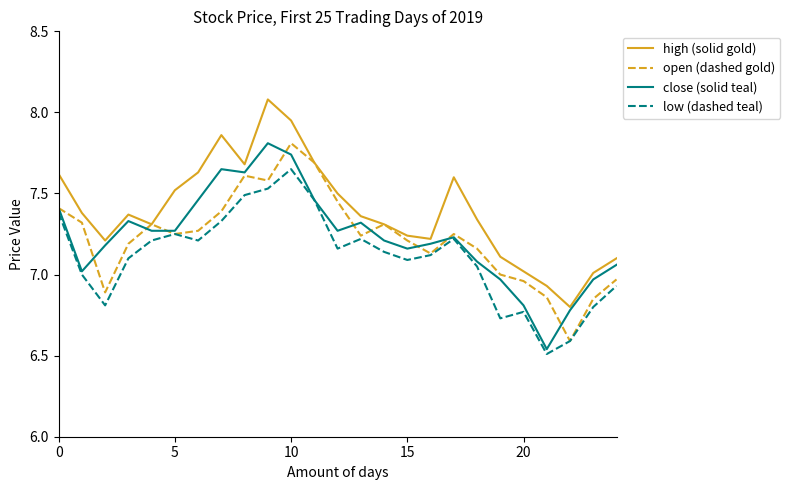

What are all the series names shown in the legend?

high (solid gold), open (dashed gold), close (solid teal), low (dashed teal)